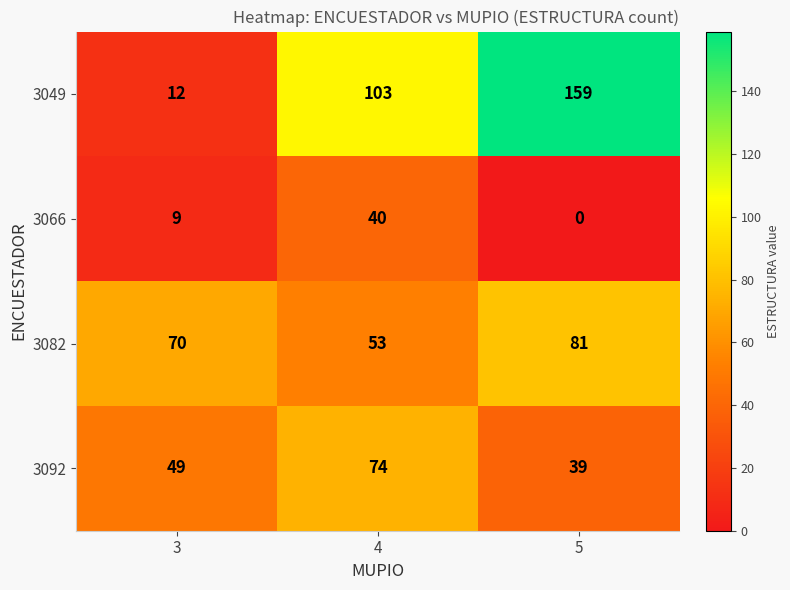

List the series in order of their overall mean, highest first.

3049, 3082, 3092, 3066